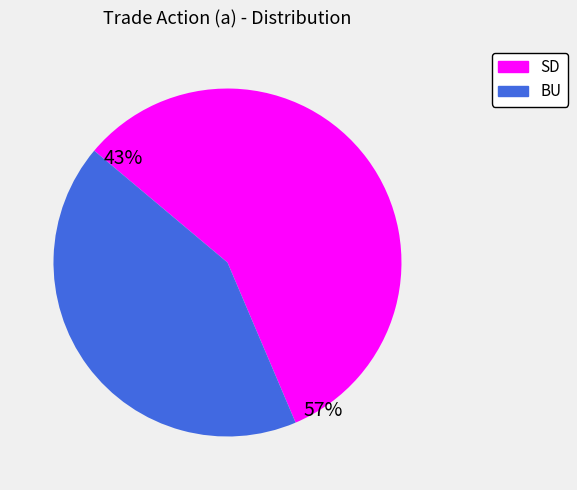

What is the total percentage of BU and SD?

100.0%